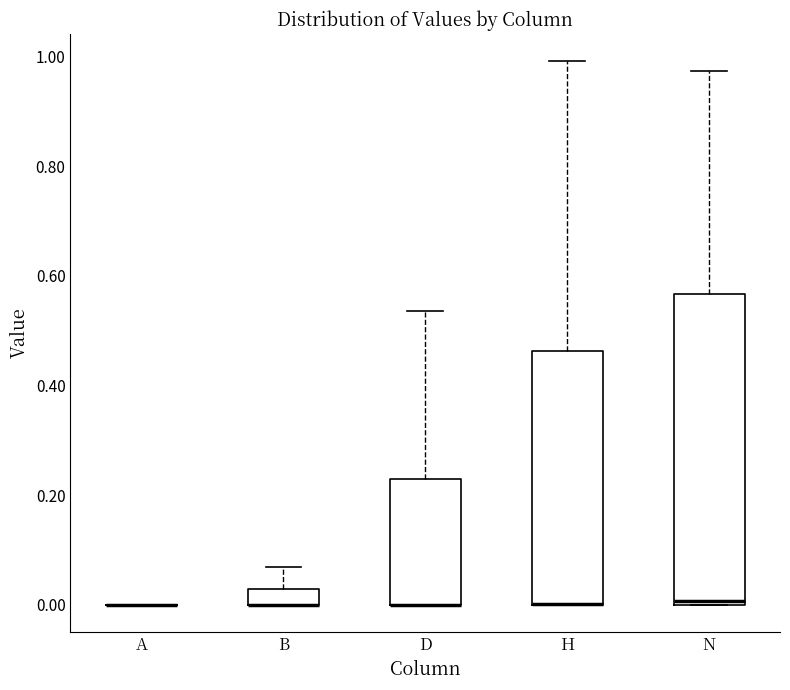

Where is the upper edge of the box for D on the y-axis? The values are not printed on the chart, so give them approximately, as read against the axis.

0.22